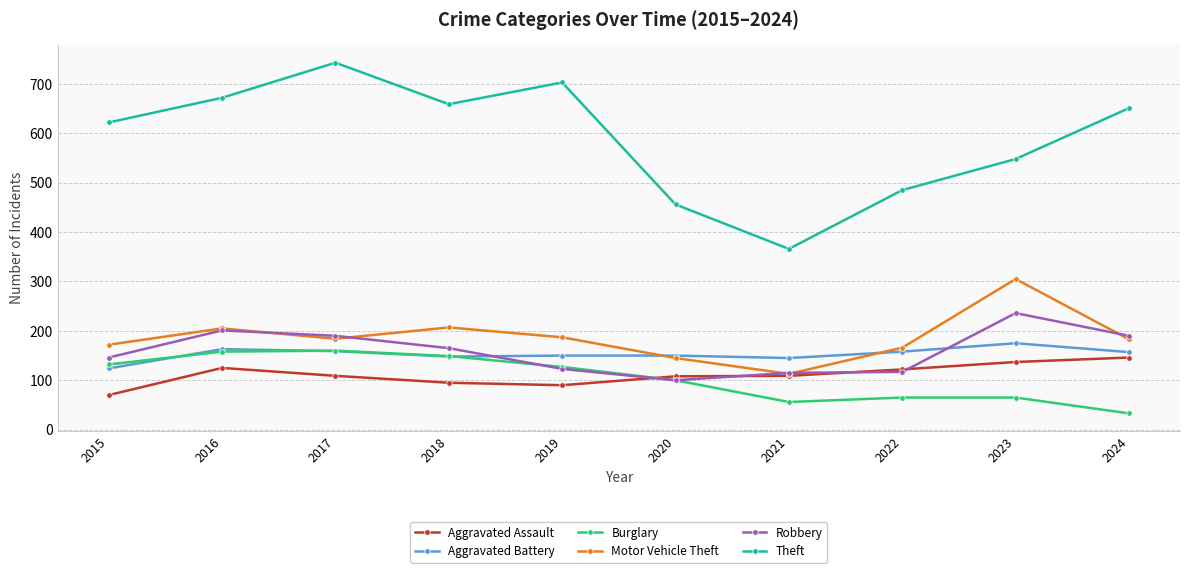

What is the sum of all Burglary values?

1045